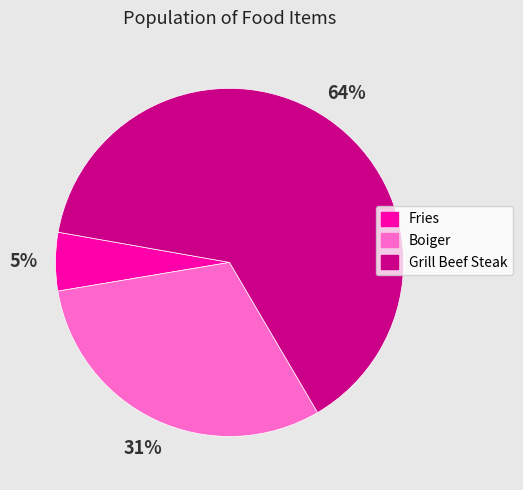

Is there any slice that represents more than half of the pie?

Yes